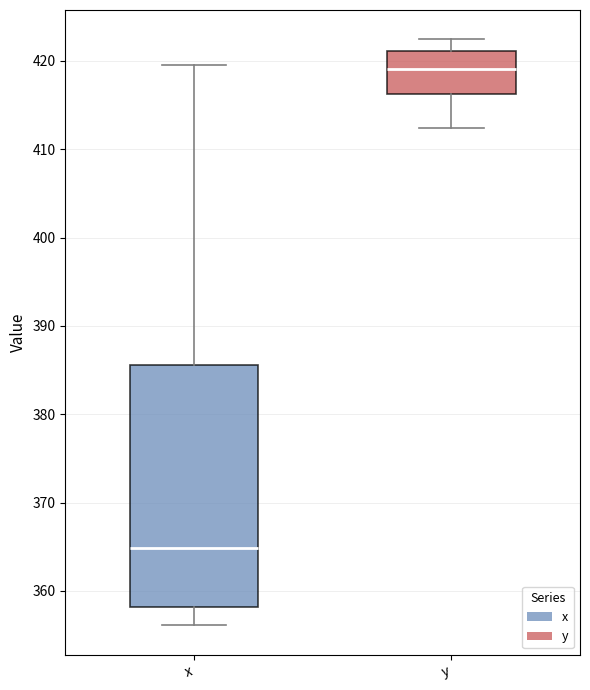

Which box has the highest median line?

y